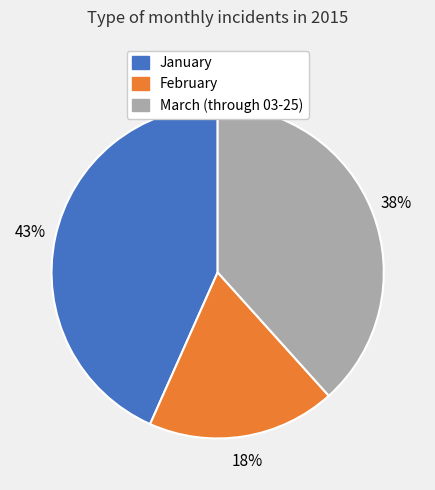

True or false: February accounts for 18% of the total.

True